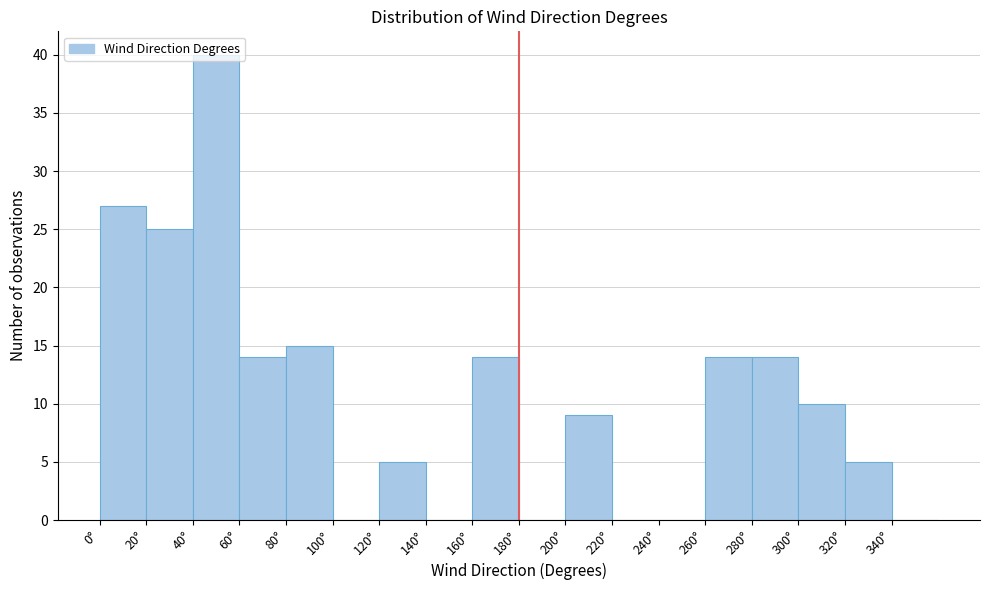

Over which range of the x-axis is the bar tallest?

40 to 60